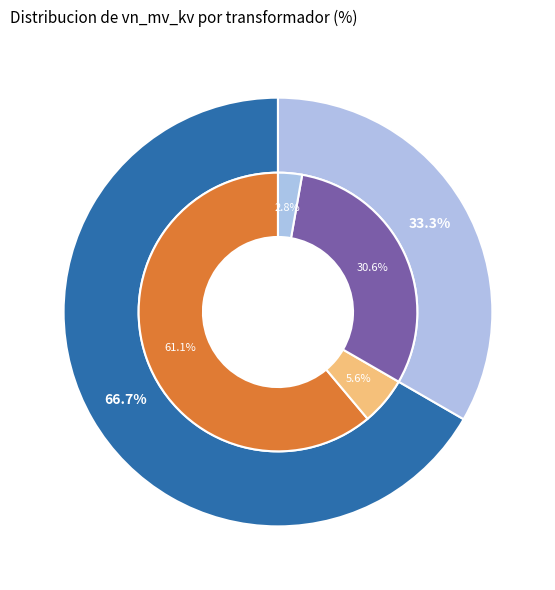

Does 63/25/38 MVA 110/20/10 kV account for over 50% of the chart?

Yes